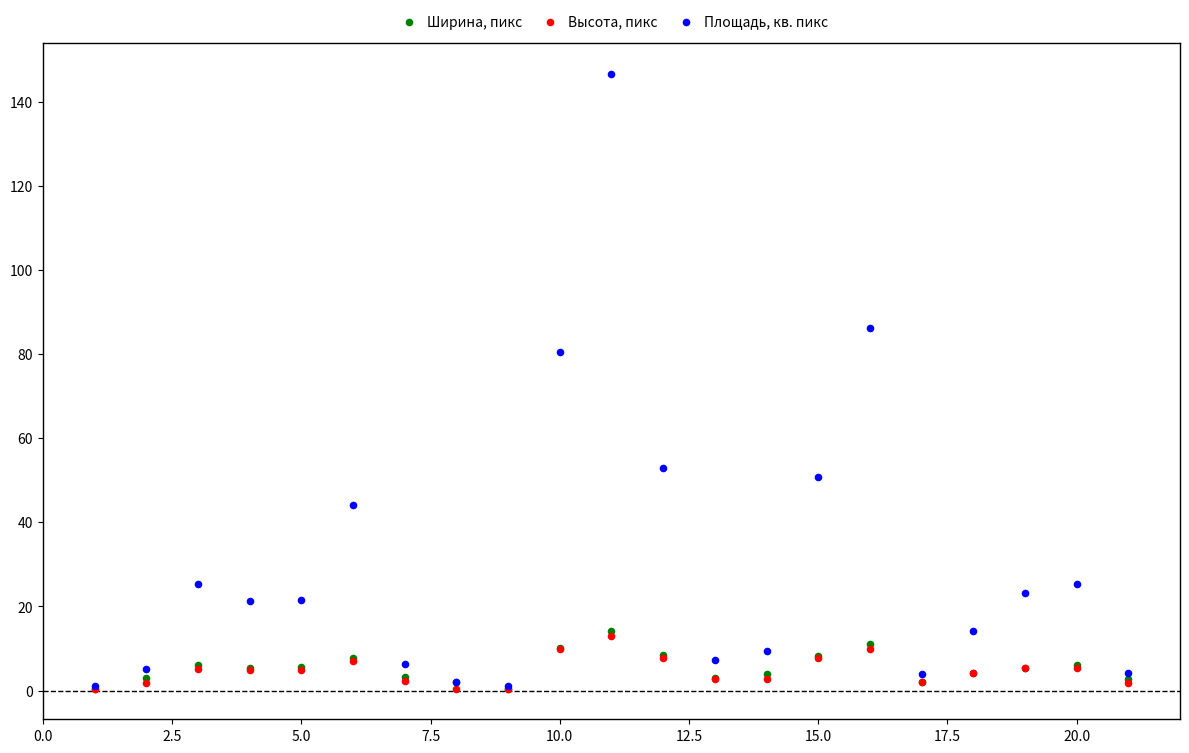

What are all the series names shown in the legend?

Ширина, пикс, Высота, пикс, Площадь, кв. пикс